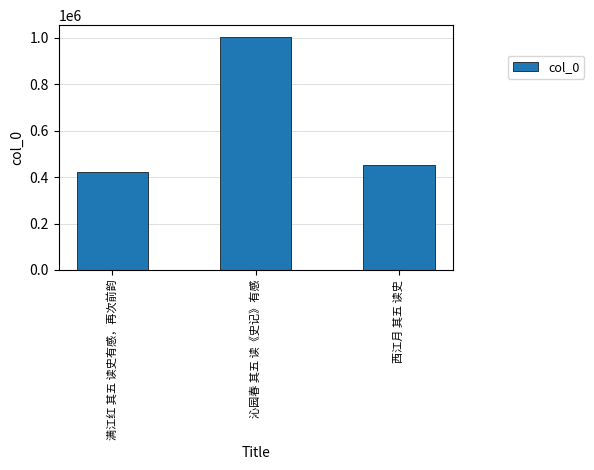

What position from the right is 满江红 其五 读史有感，再次前韵?

3